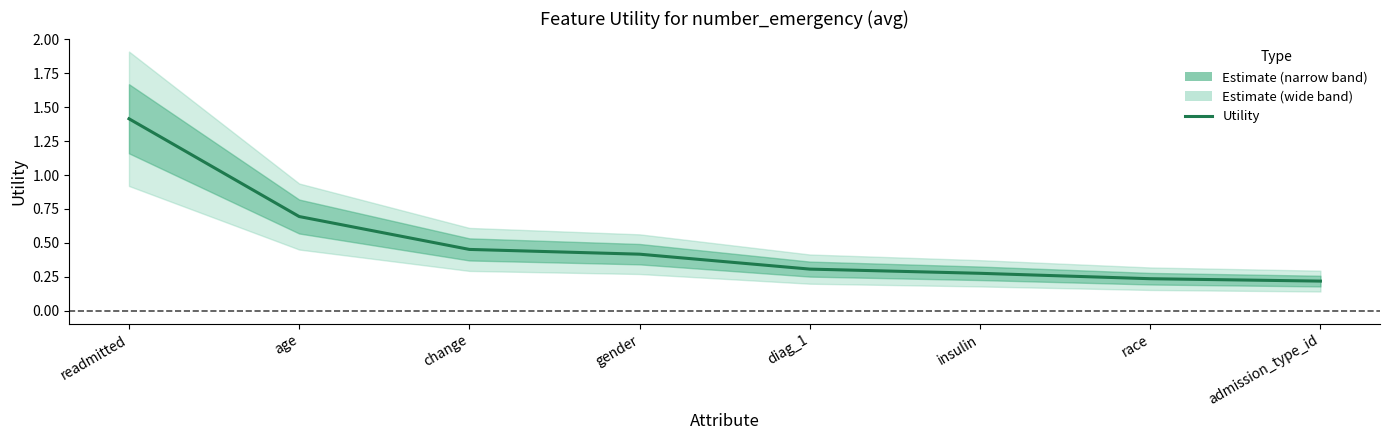

True or false: the data shows 0.3 at insulin.

True